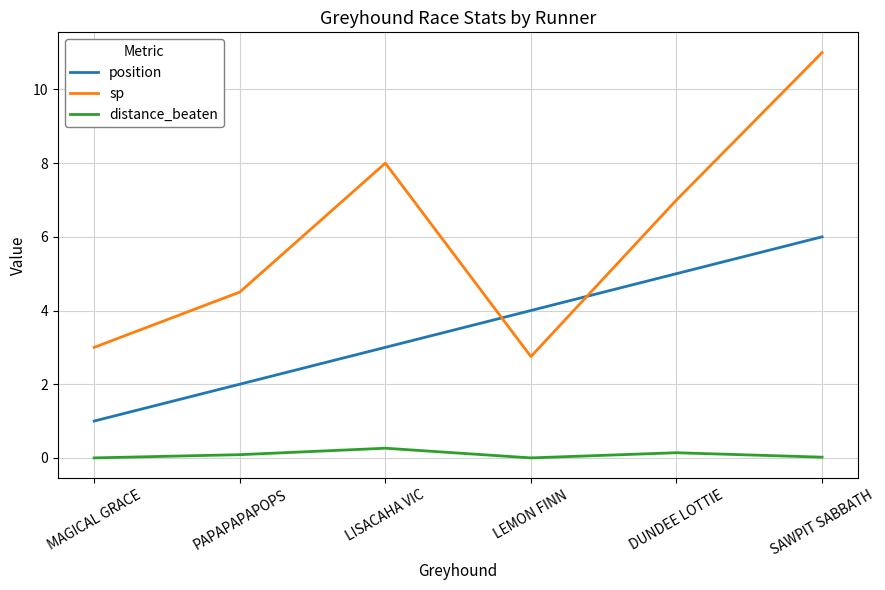

Which series has the widest spread of values?

sp